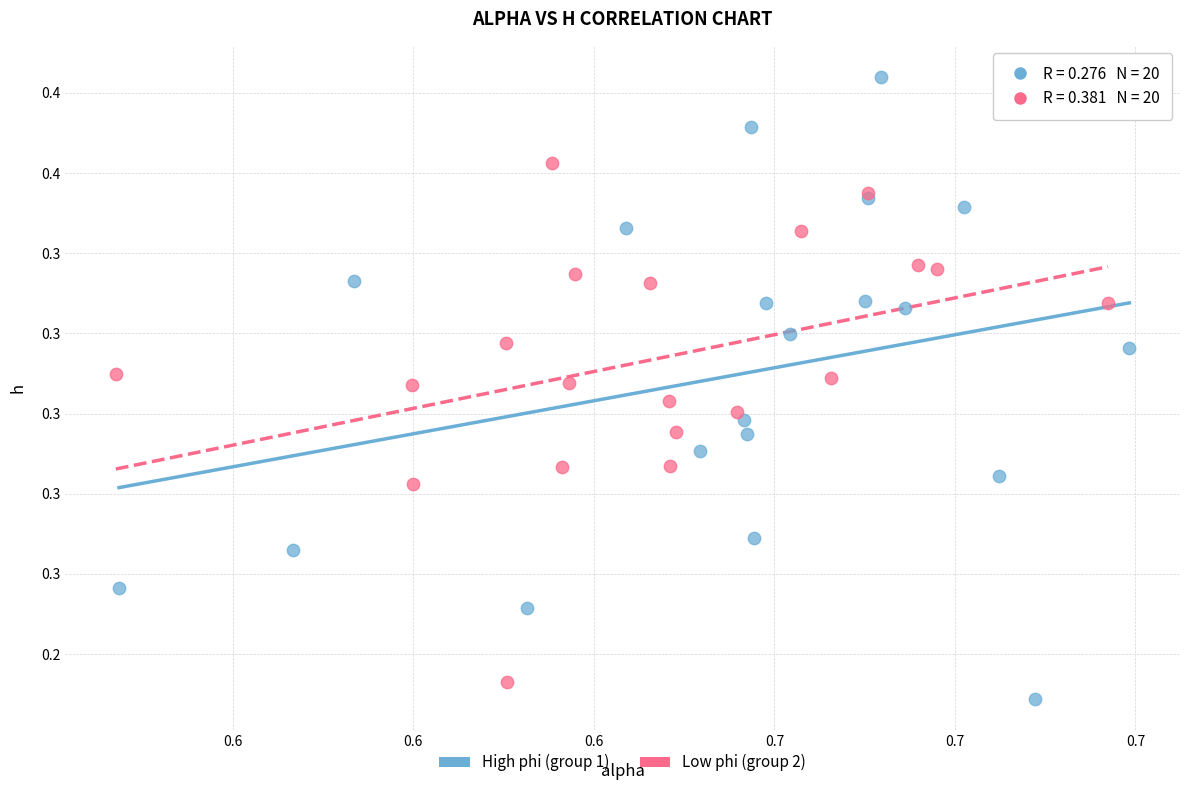

Which series has the largest Y range (max minus min)?

High phi (group 1)